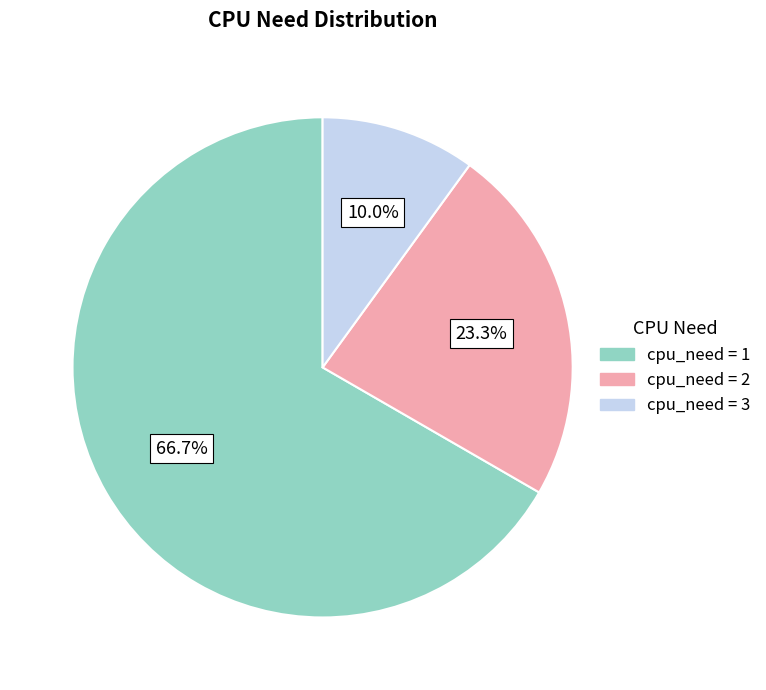

To the nearest percent, what is the average slice percentage?

33%